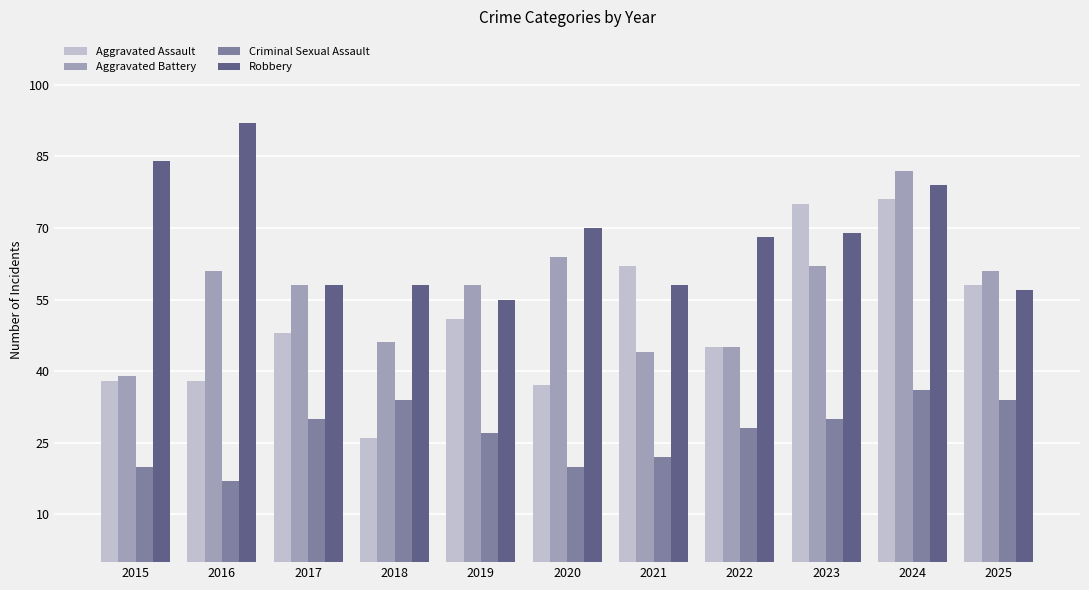

Which label corresponds to the largest value in the chart?

2016